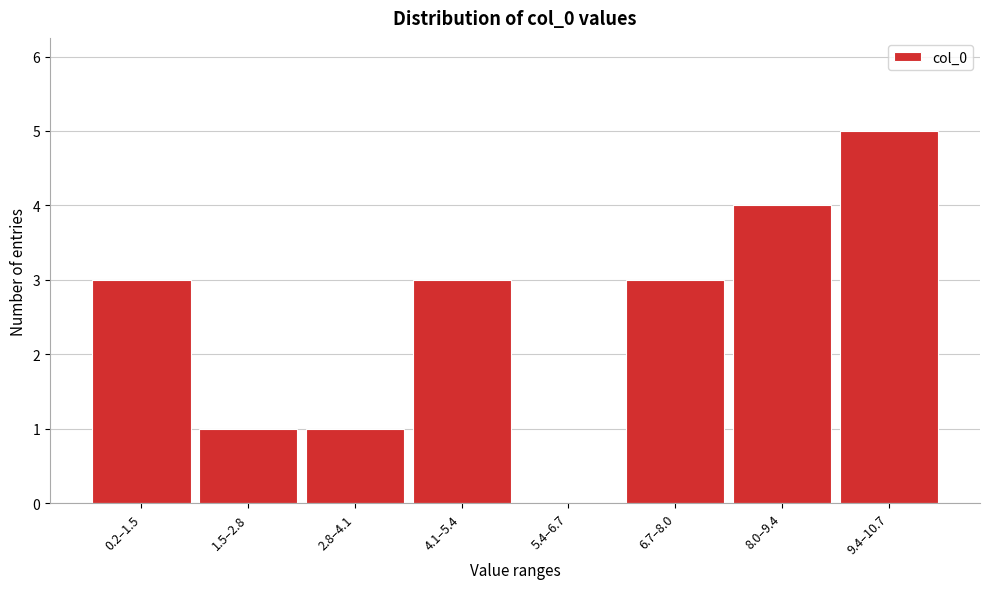

Reading left to right, list all the values displayed in this chart.

0.2–1.5=3	1.5–2.8=1	2.8–4.1=1	4.1–5.4=3	5.4–6.7=0	6.7–8.0=3	8.0–9.4=4	9.4–10.7=5